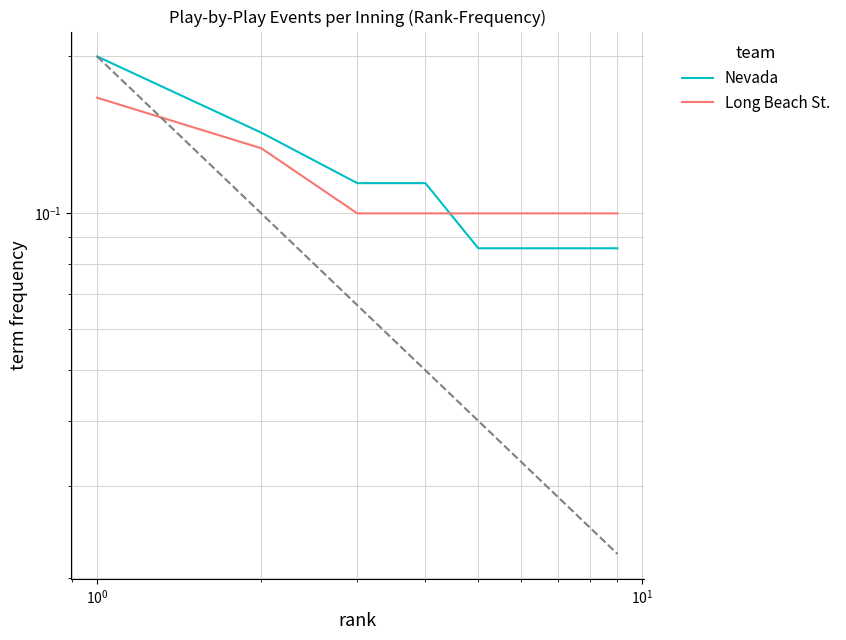

How many lines are shown in the chart?

2